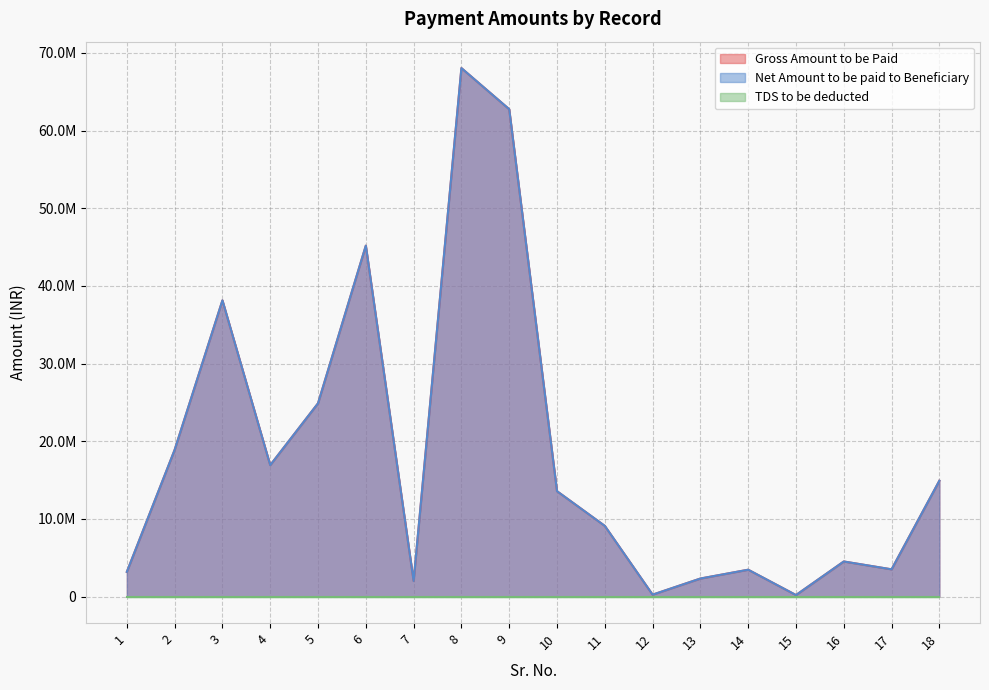

Which category has the lowest value in the Net Amount to be paid to Beneficiary series?

15